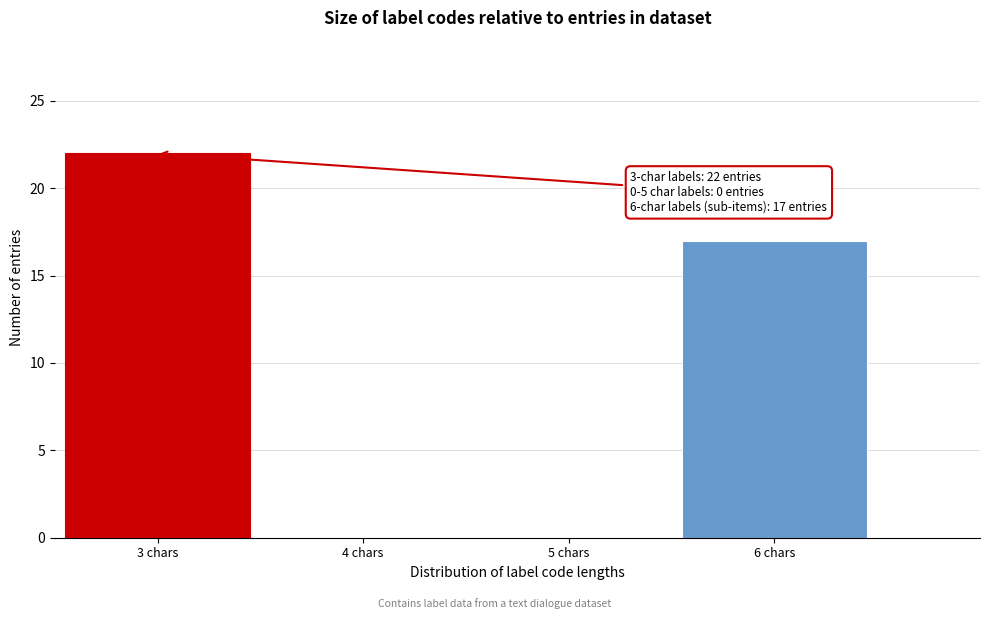

Which range on the x-axis has the tallest bar?

2.5 to 3.5